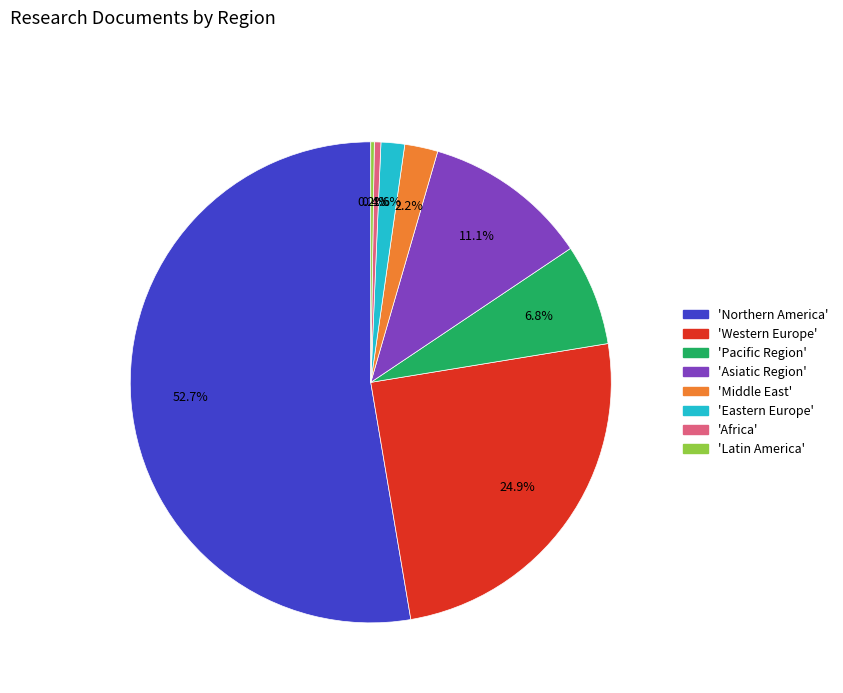

Between 'Africa' and 'Pacific Region', which is larger?

'Pacific Region'